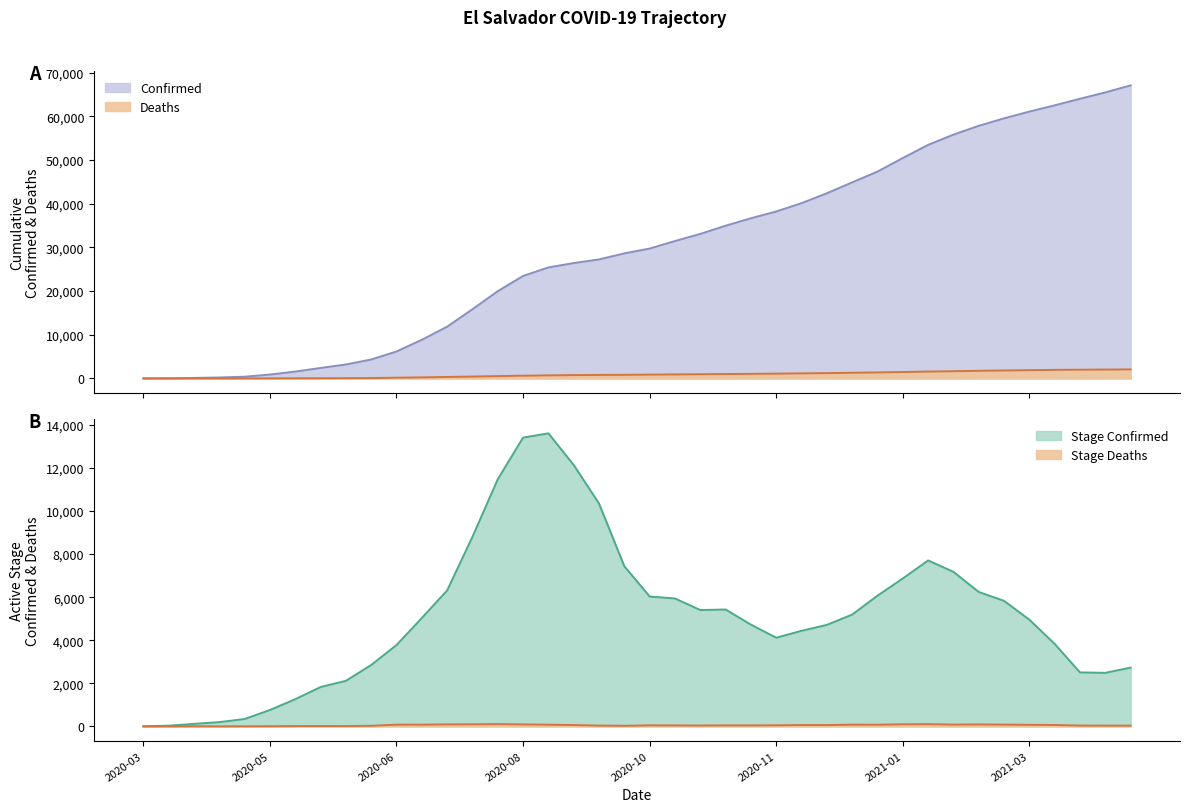

Reading left to right, list all the values displayed in this chart.

Confirmed: 3	32	117	218	395	889	1571	2395	3191	4329	6173	8844	11846	15841	19978	23462	25415	26413	27249	28630	29737	31456	33090	34966	36669	38228	40131	42397	44892	47355	50467	53479	55821	57839	59555	61101	62531	64039	65491	67099
Deaths: 0	1	6	7	10	17	31	46	60	86	164	243	335	430	536	625	702	764	801	826	873	917	957	1002	1047	1098	1159	1219	1297	1373	1469	1572	1653	1742	1823	1894	1958	1996	2030	2064
Stage_Confirmed: 3	32	116	197	342	760	1261	1827	2114	2850	3777	5032	6314	8801	11477	13411	13611	12141	10348	7437	6032	5940	5404	5427	4726	4117	4438	4713	5192	6069	6869	7706	7176	6242	5830	4954	3830	2505	2486	2729
Stage_Deaths: 0	1	5	1	3	7	14	15	14	26	78	79	92	95	106	89	77	62	37	25	47	44	40	45	45	51	61	60	78	76	96	103	81	89	81	71	64	38	34	34